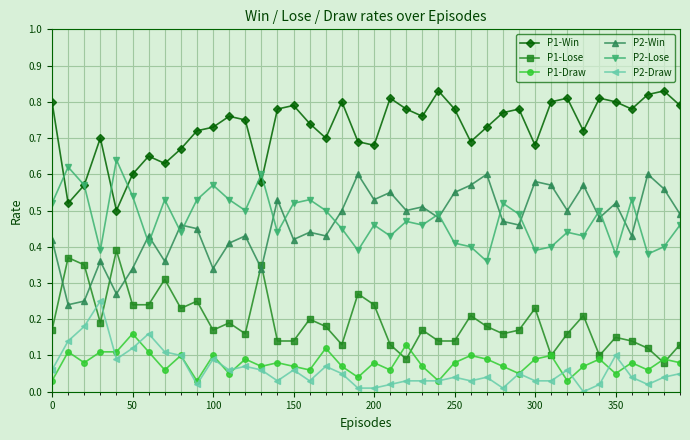

Which series has the largest total across all categories?

P1-Win